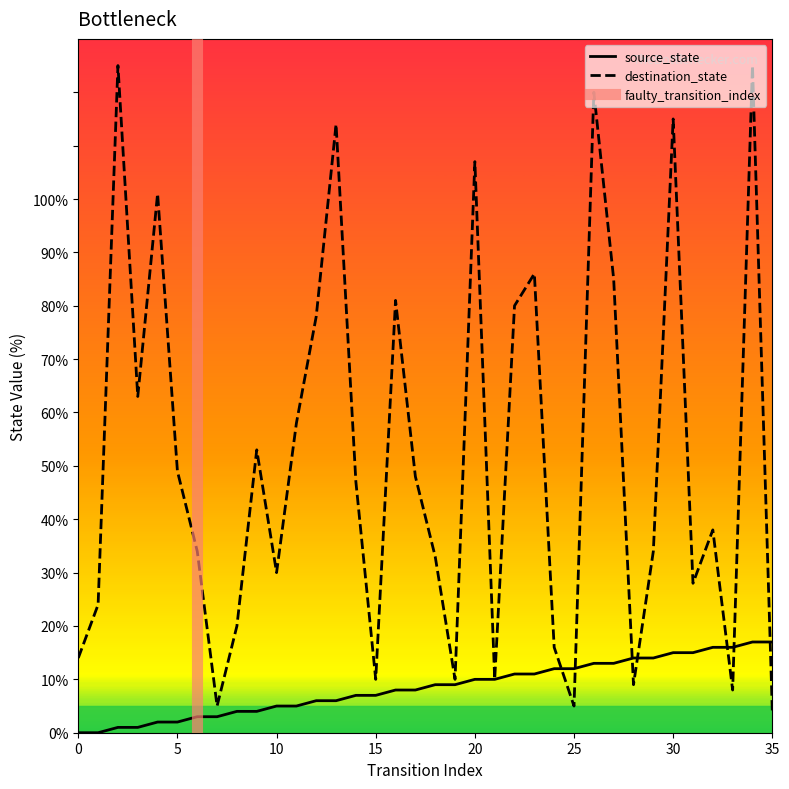

Which series changed the most between 0 and 24?

source_state